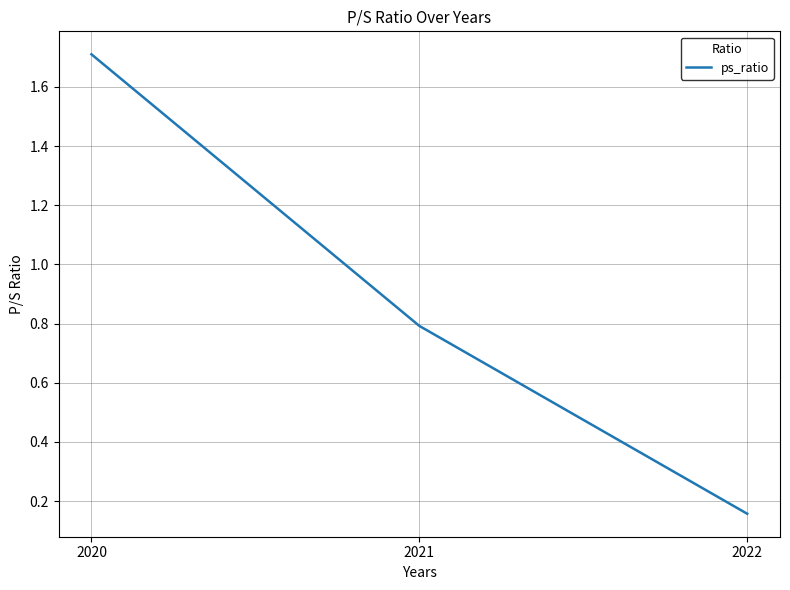

What is the change in value from 2020 to 2021?

-0.9